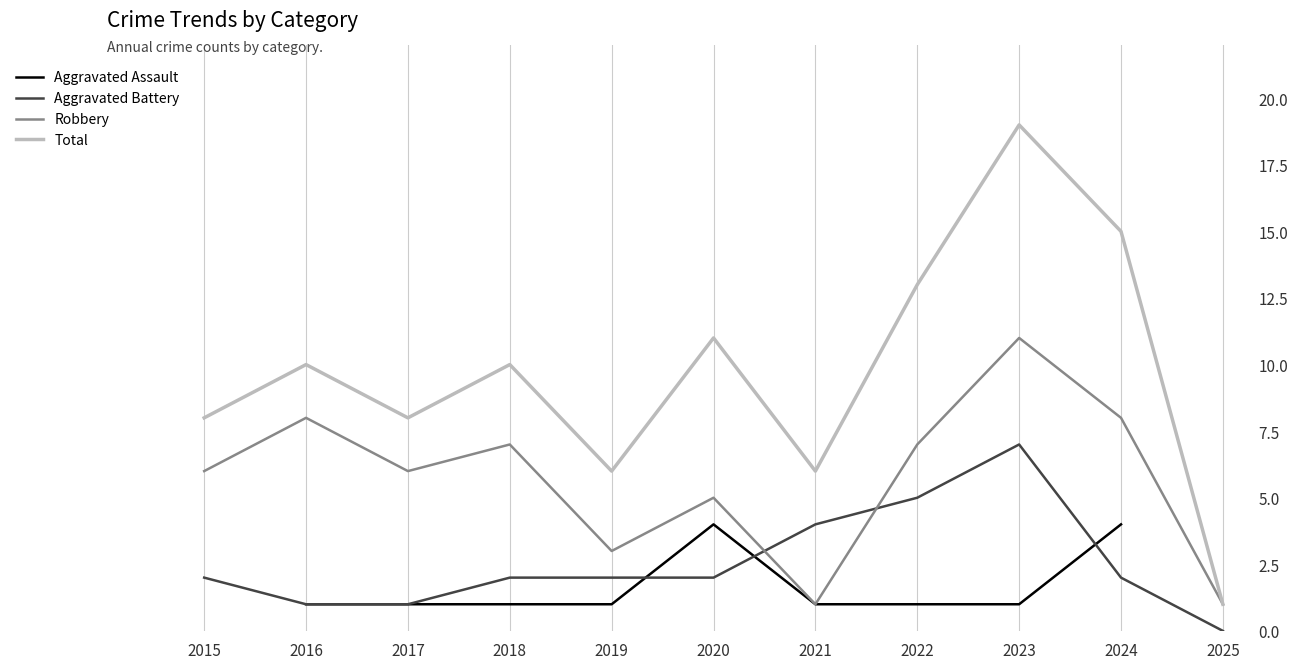

How many values in the Total series are below 10?

5